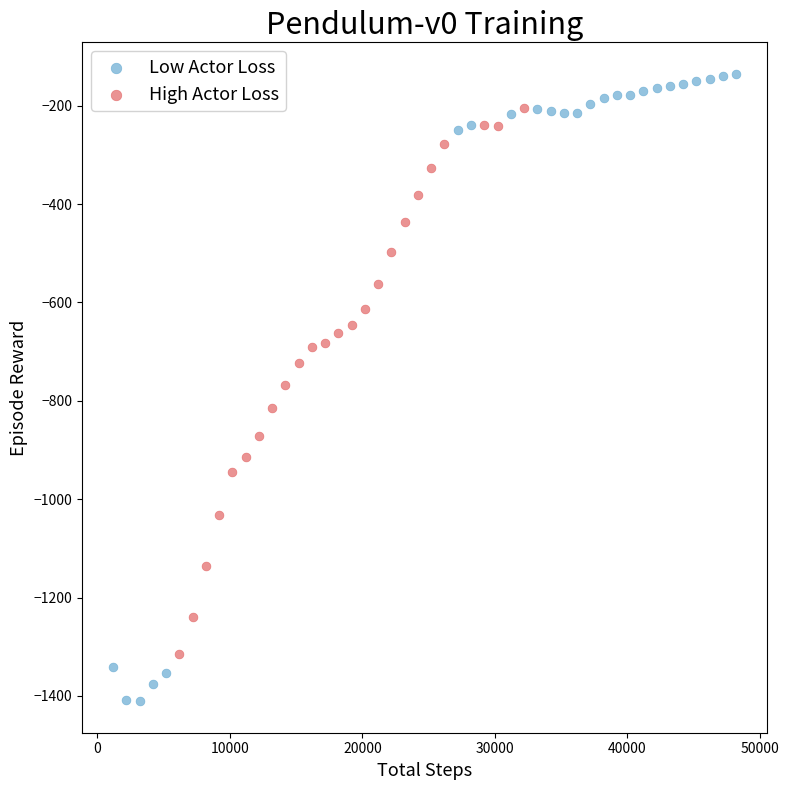

Which series contains the lowest Y value?

Low Actor Loss